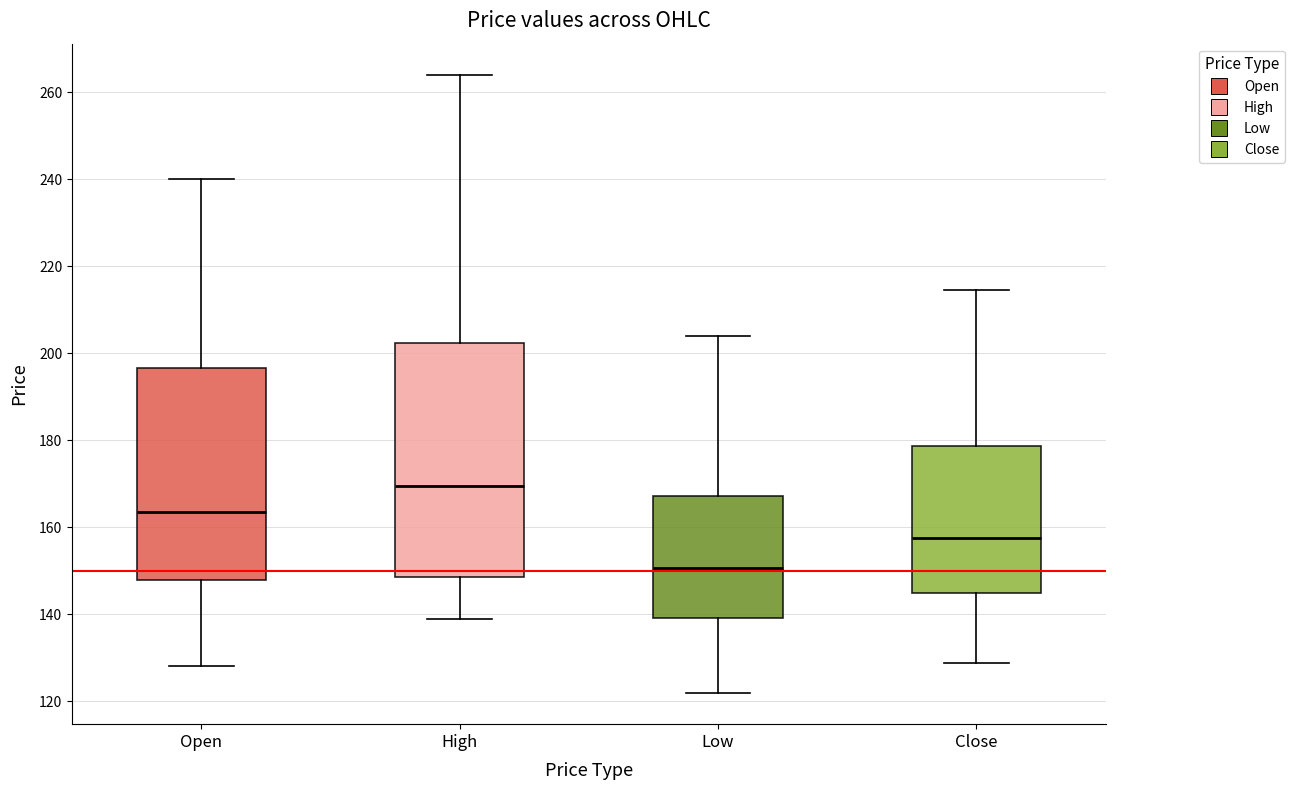

Where is the upper edge of the box for Close on the y-axis? The values are not printed on the chart, so give them approximately, as read against the axis.

178